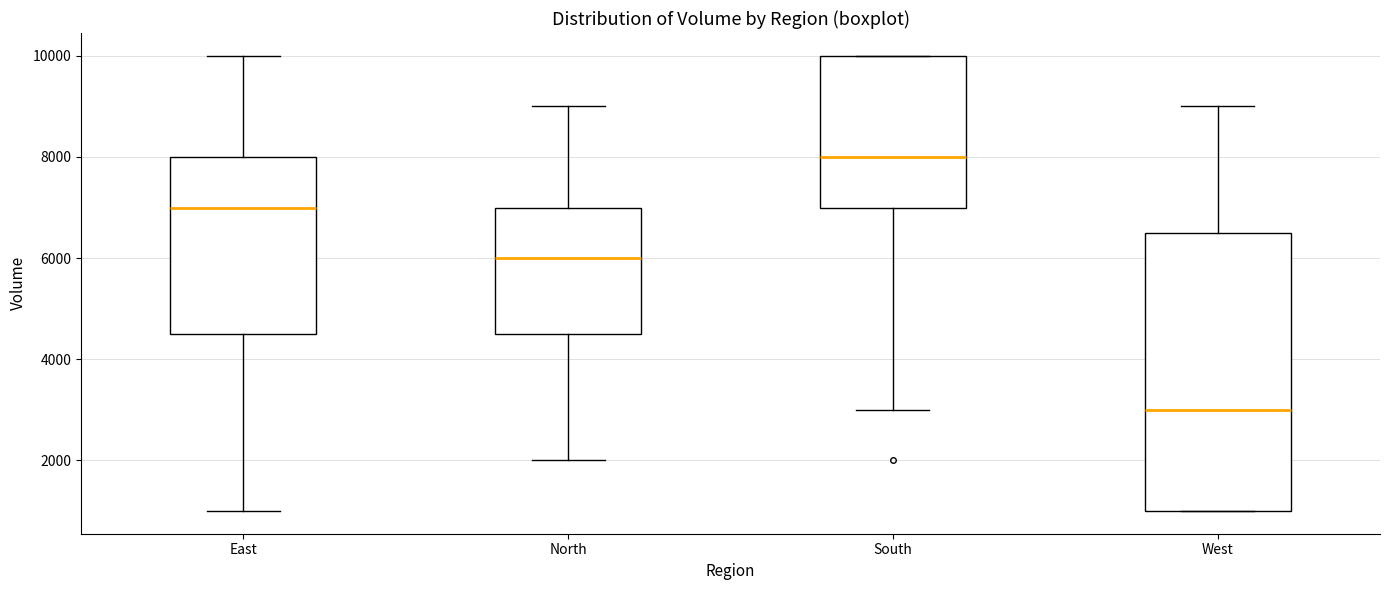

Where is the upper edge of the box for East on the y-axis? The values are not printed on the chart, so give them approximately, as read against the axis.

8000